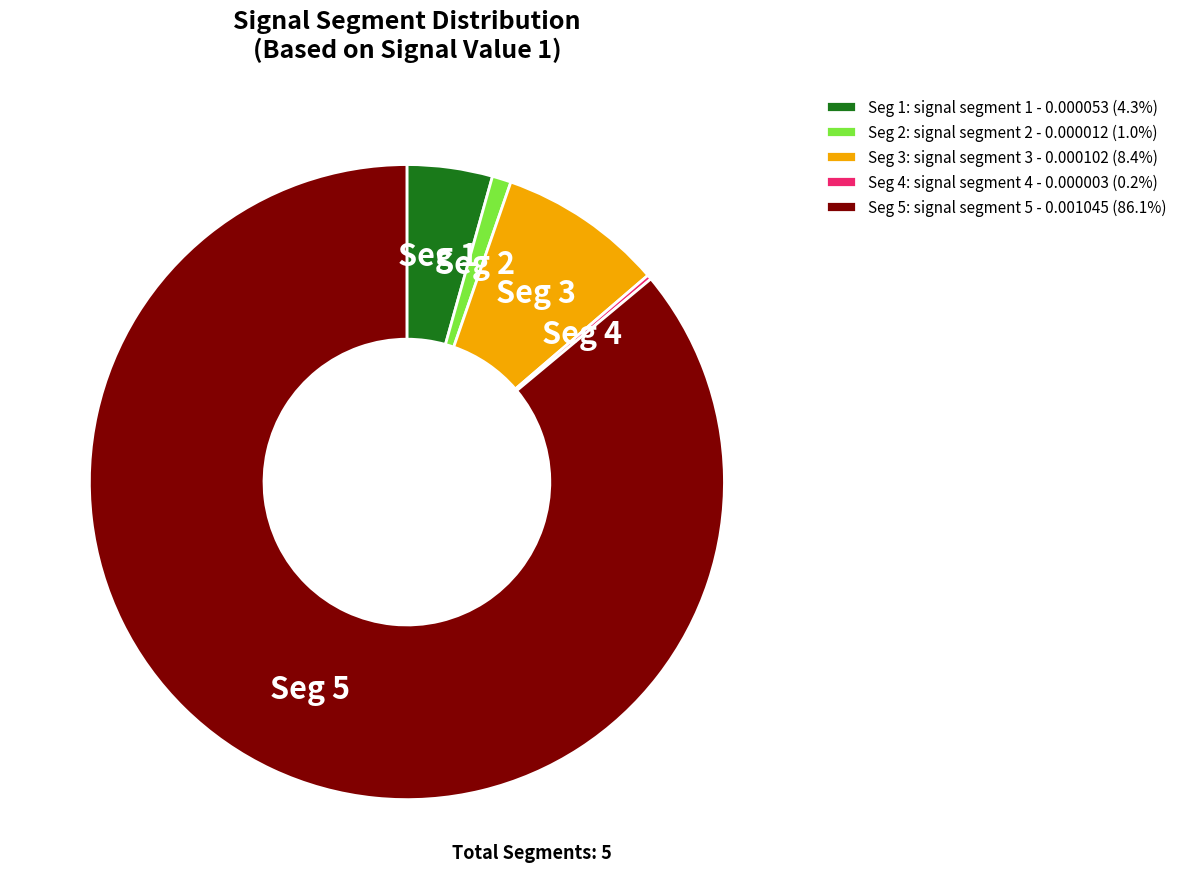

Do Seg 5: signal segment 5 - 0.001045 (86.1%) and Seg 3: signal segment 3 - 0.000102 (8.4%) together represent more than half of the pie?

Yes